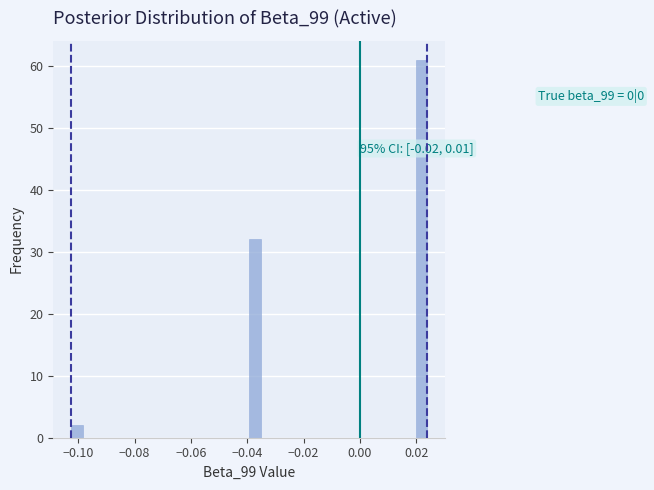

Read against the x-axis, roughly where is the centre of the tallest bar?

0.022